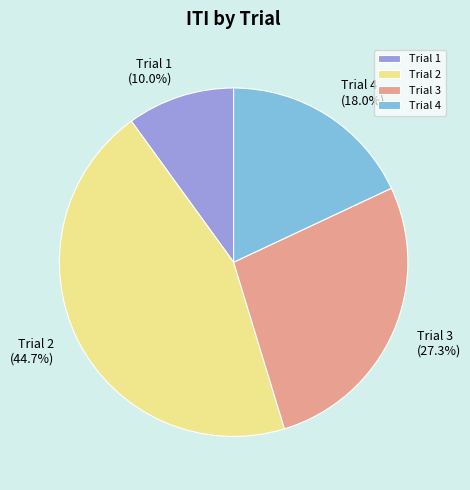

To the nearest percent, what portion does Trial 4 represent?

18%